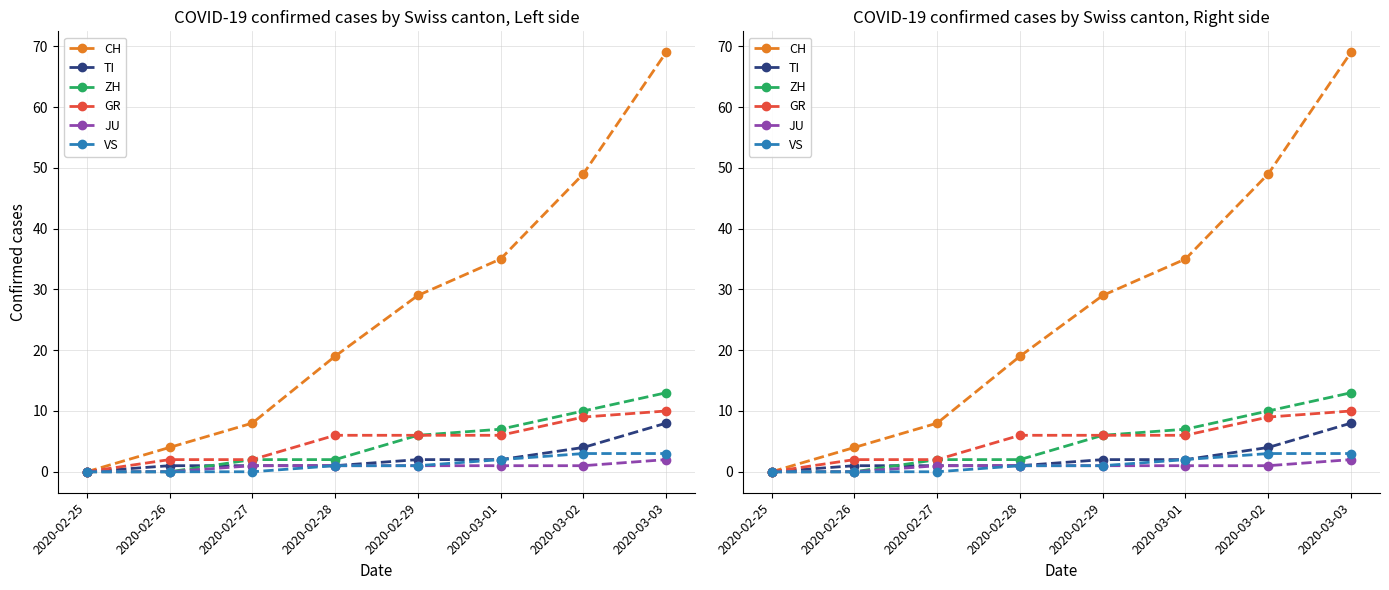

Which series has the widest spread of values?

CH